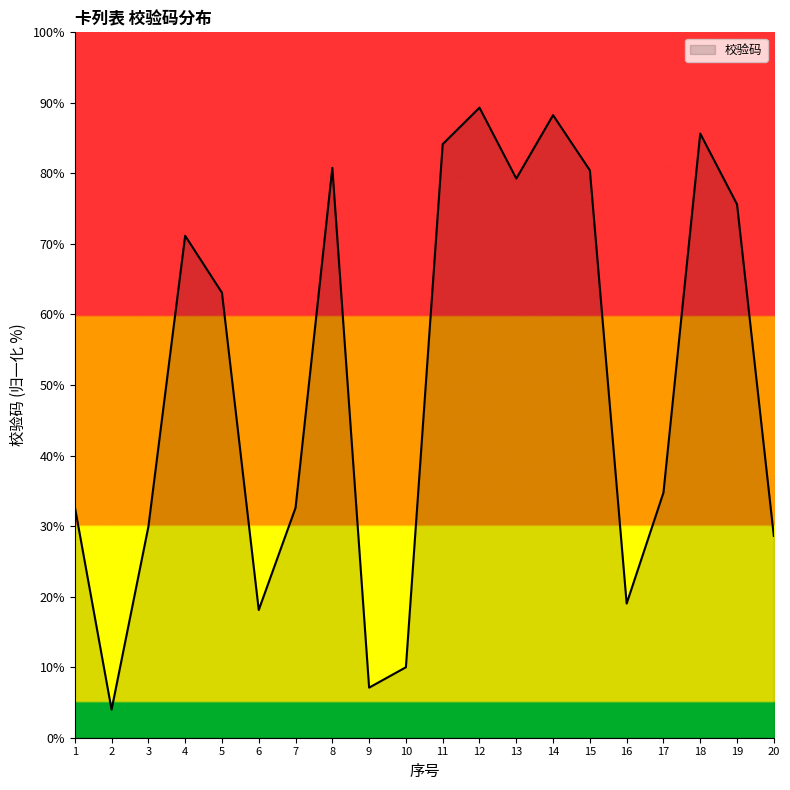

What is the ratio of the value at 16 to the value at 17?

0.5